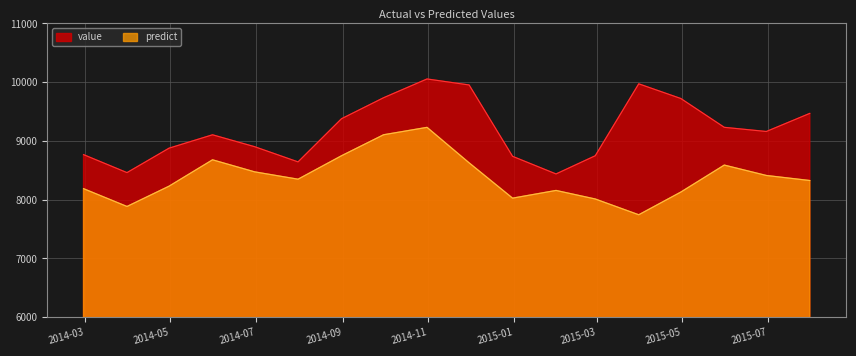

The value of value at 2015-05-31 is 14863.9. True or false?

False